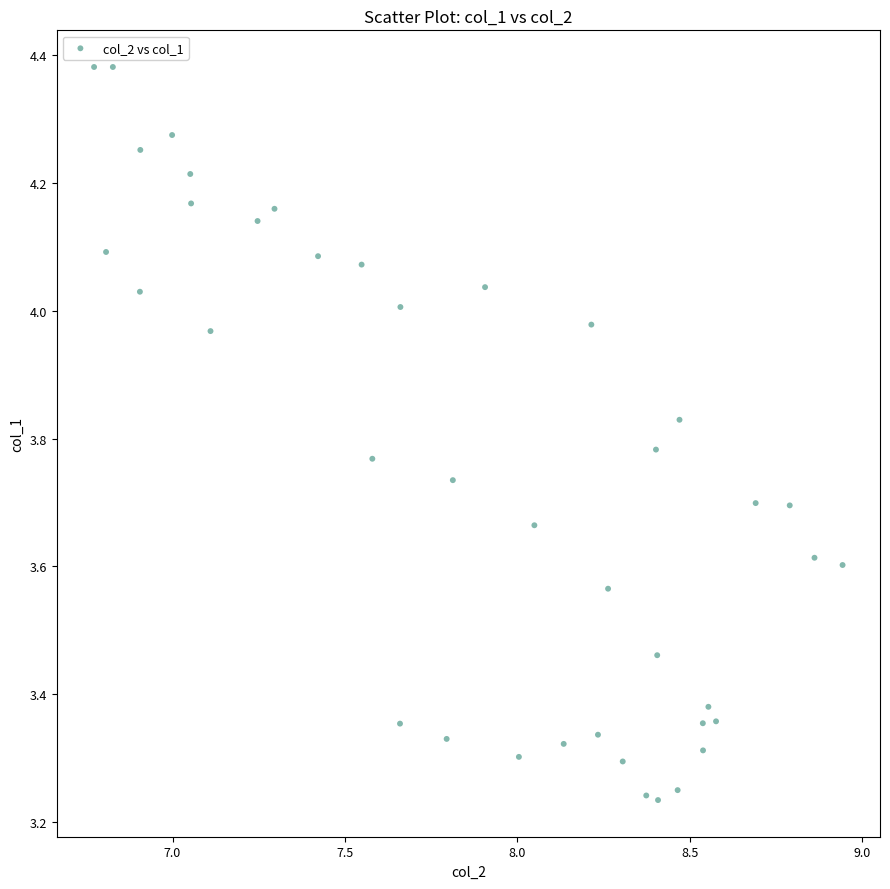

What is the range of Y values (max minus min)?

1.1